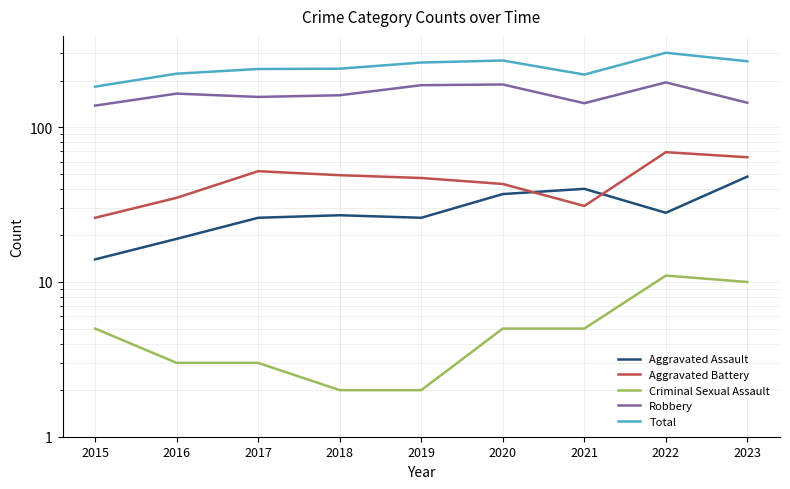

True or false: Total and Aggravated Battery intersect in this chart.

False